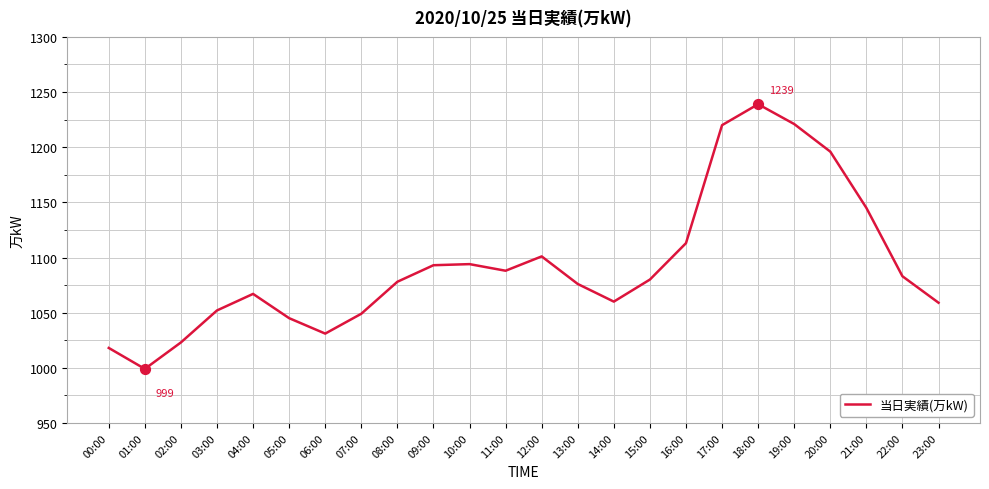

What is the change in value from 10:00 to 19:00?

+127